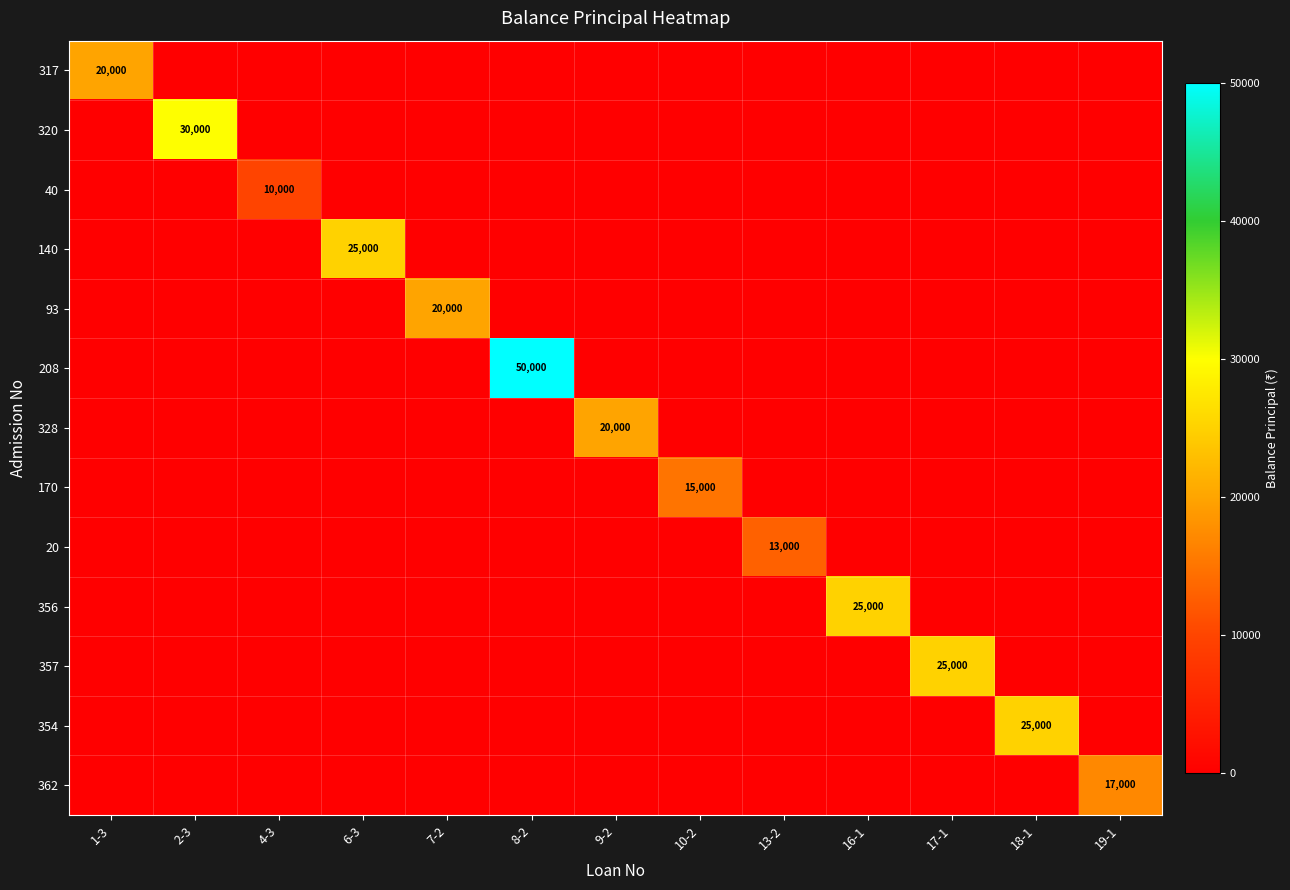

Which series has the largest total across all categories?

208